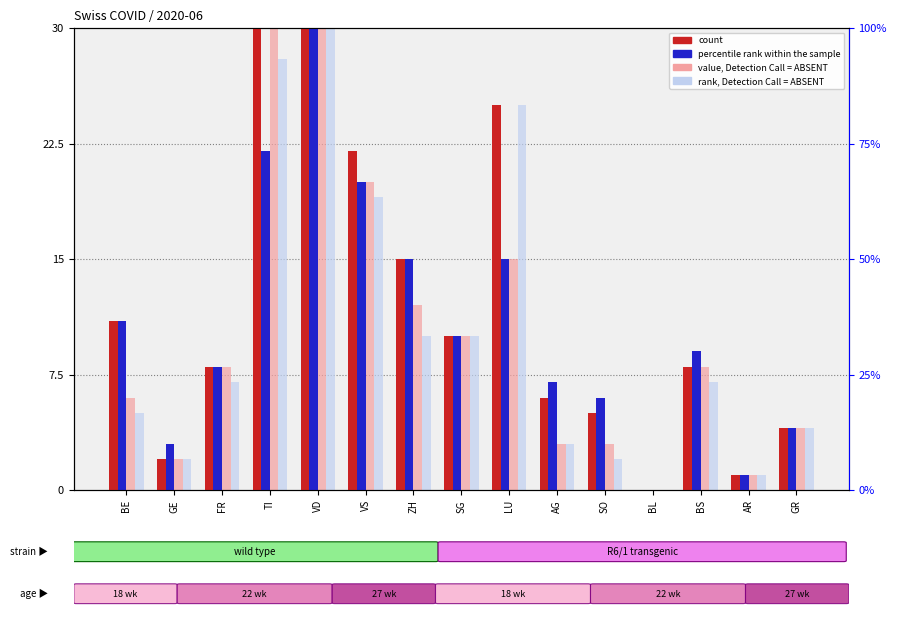

What is the difference between the value, Detection Call = ABSENT values at VS and BE?

14